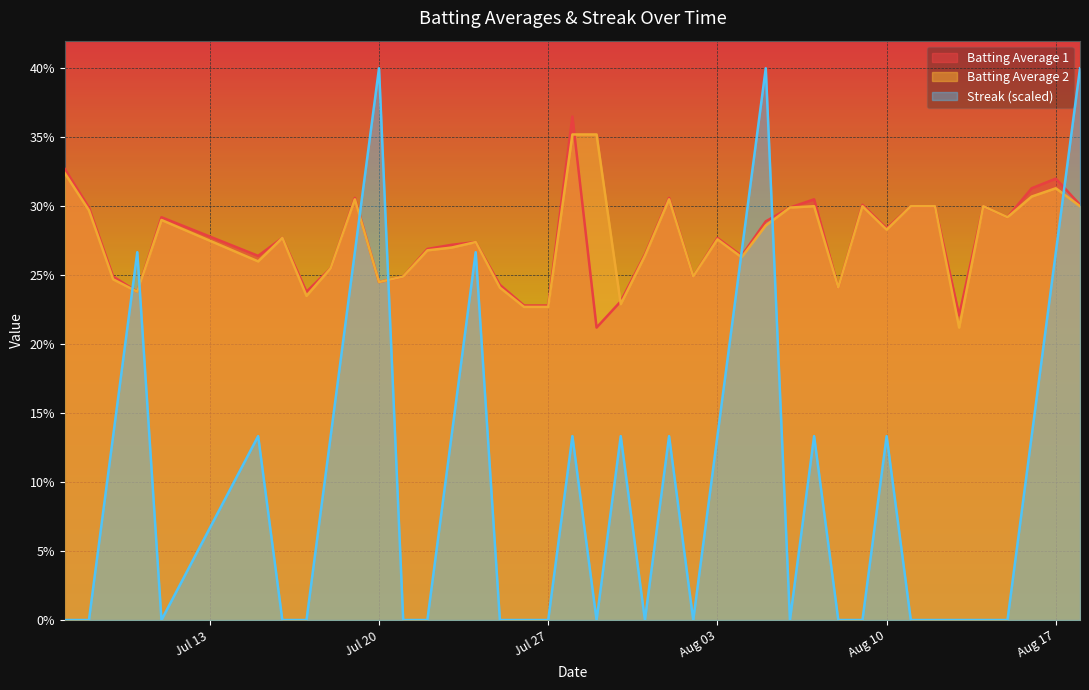

Between which two adjacent categories do Batting Average 2 and Batting Average 1 first intersect?

2010-07-28 and 2010-07-29